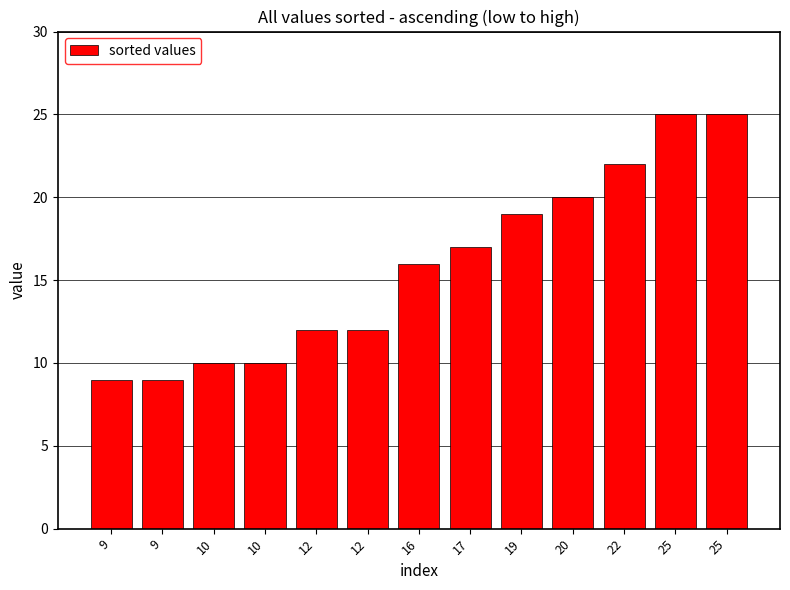

How many bars are there in total?

13